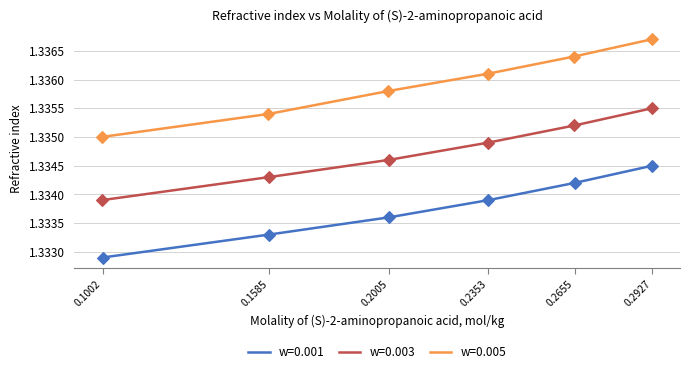

The value of w=0.001 at 0.1585 is 1.7. True or false?

False